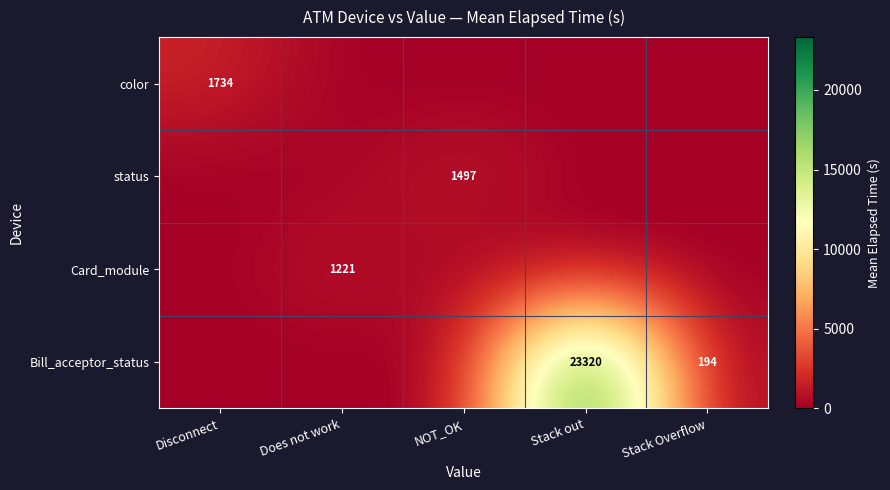

Which category has the highest value across all series?

Stack out